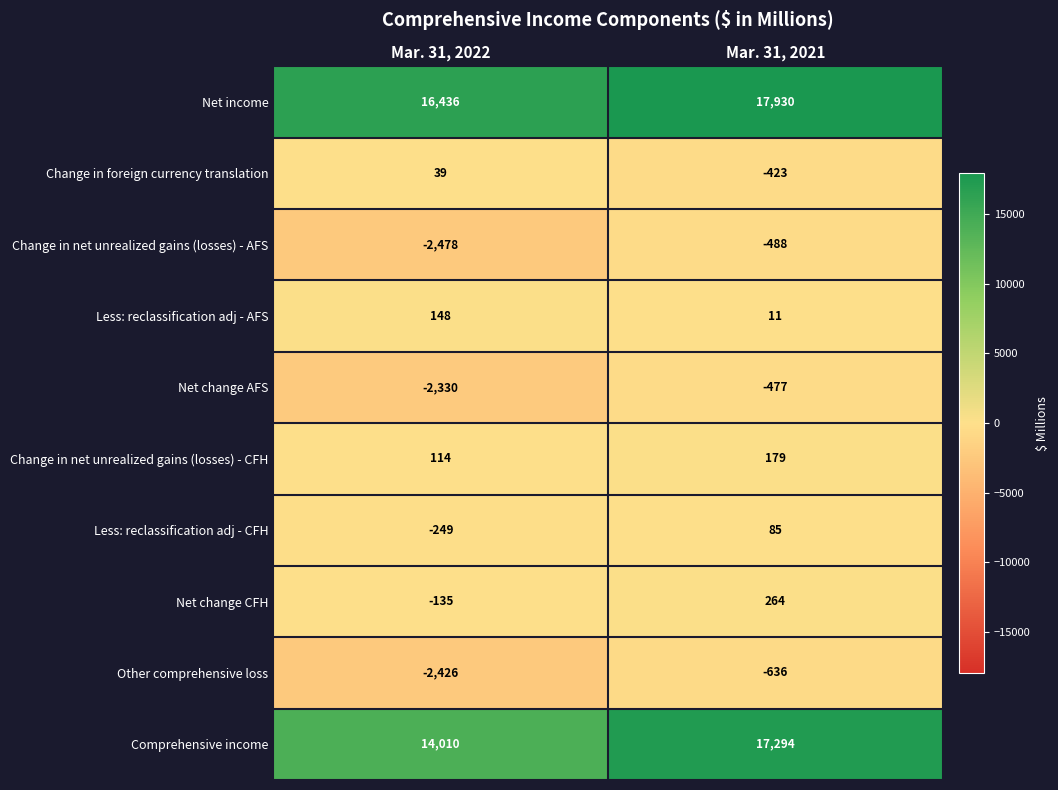

Where is Change in net unrealized gains (losses) - CFH nearest to the value 146?

Mar. 31, 2022